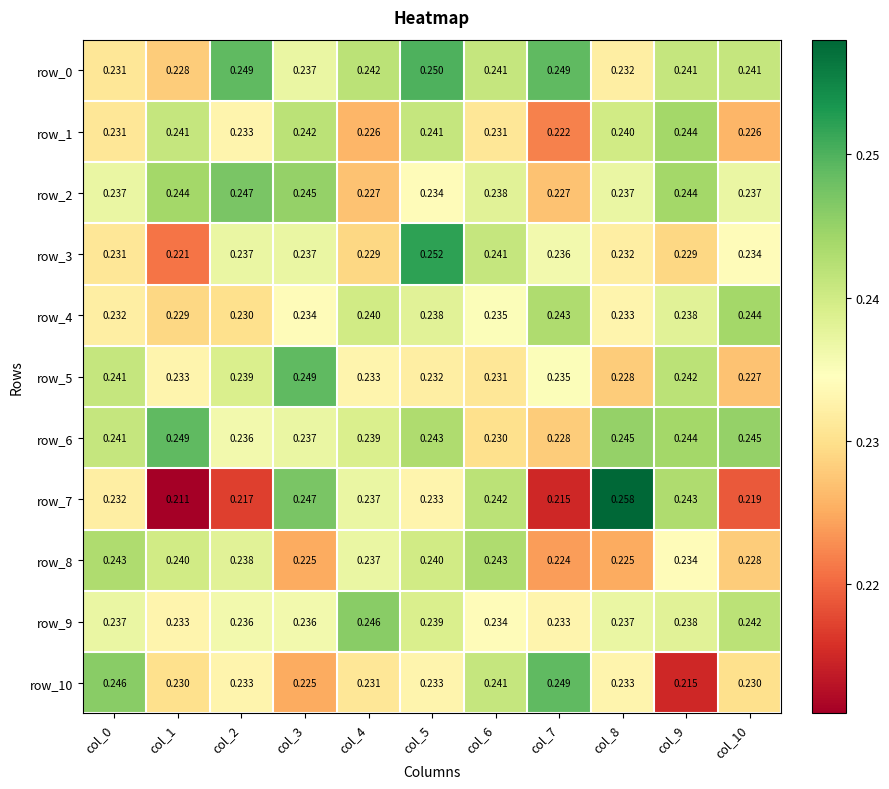

List the series in order of their peak value, highest first.

row_7, row_3, row_0, row_5, row_6, row_10, row_2, row_9, row_1, row_4, row_8